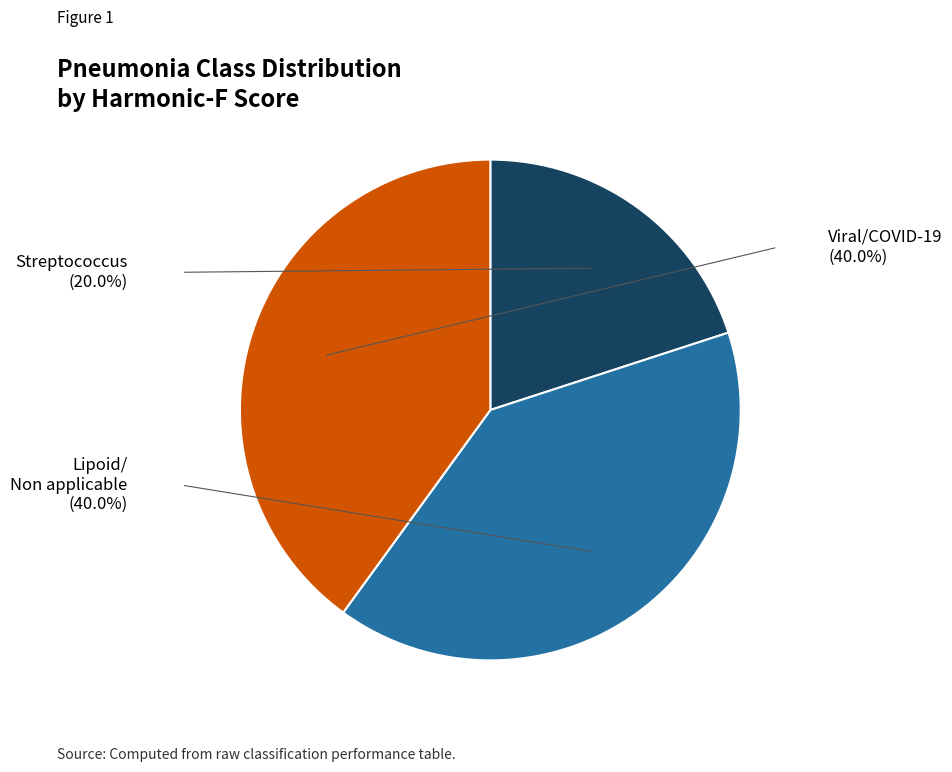

Is there a majority slice in this chart?

No